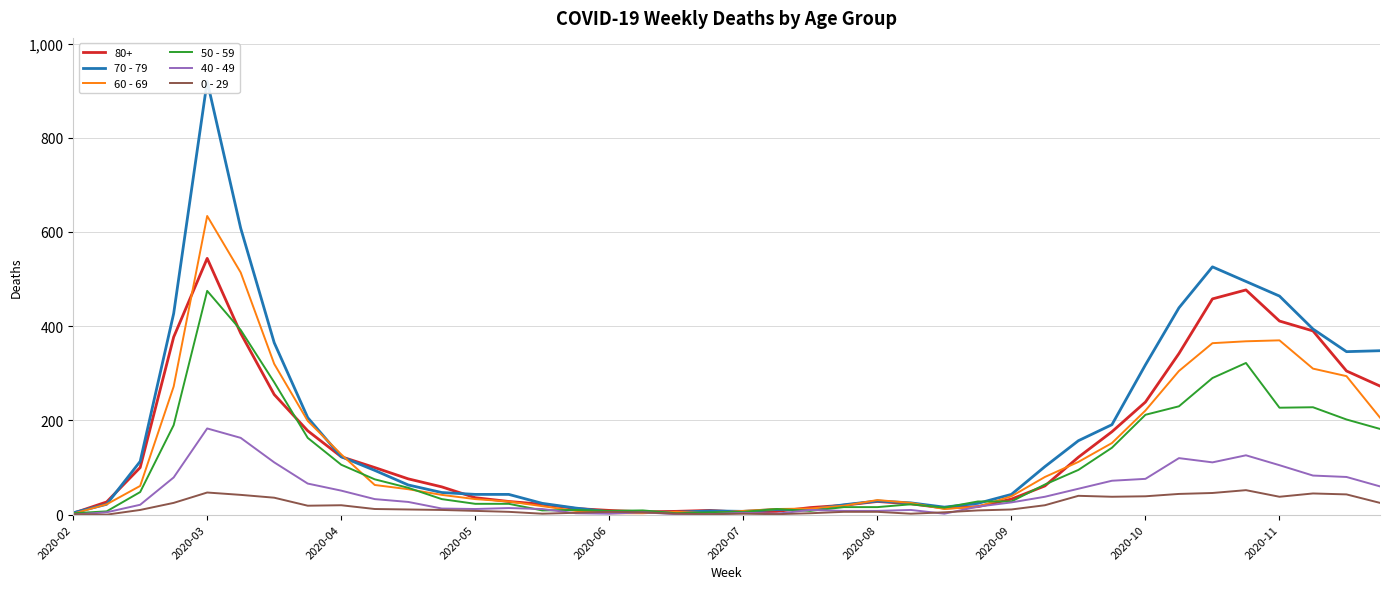

What is the sum of all 60 - 69 values?

5371